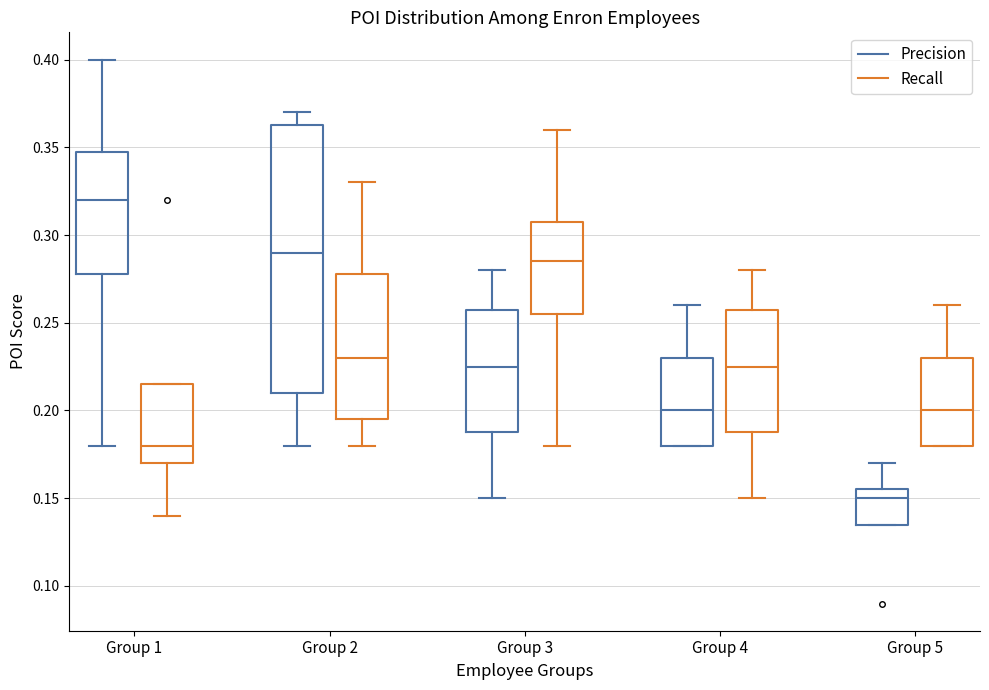

Comparing the boxes themselves (not the whiskers), which one is the tallest?

Group 2 (Precision)